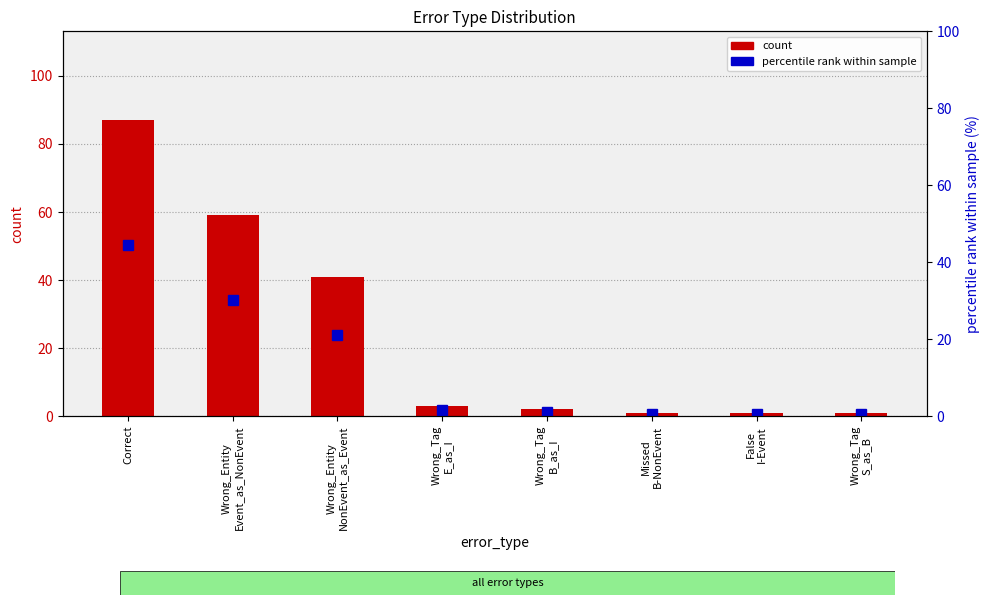

What is the total value across all series at Correct?

131.6